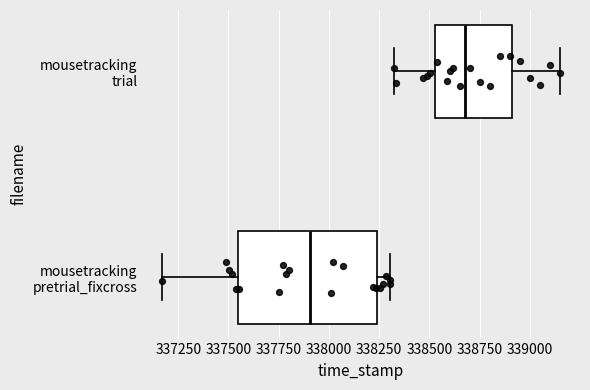

Reading bottom to top, read every box against the x-axis: the position of its median line, the range the box covers, and the ends of its whiskers. The values are not printed on the chart, so give them approximately, as read against the axis.

mousetracking pretrial_fixcross: median 337900, box 337550 to 338250, whiskers 337150 to 338300
mousetracking trial: median 338700, box 338550 to 338900, whiskers 338300 to 339150